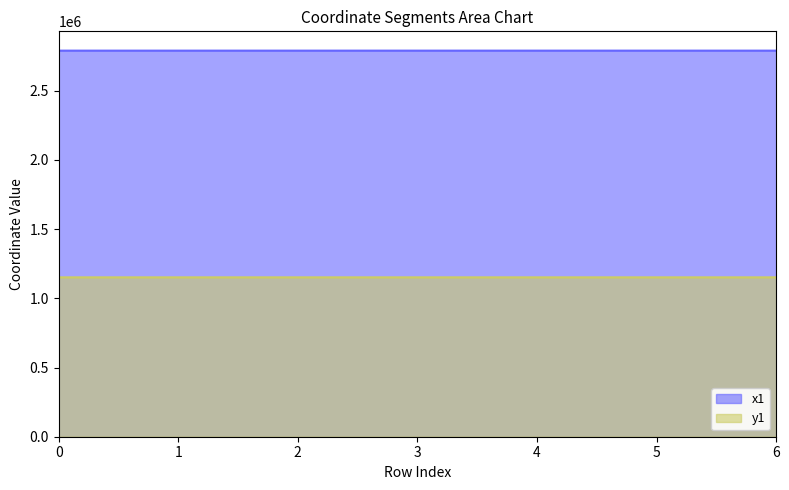

Between 1 and 6, which series saw the biggest shift?

y1